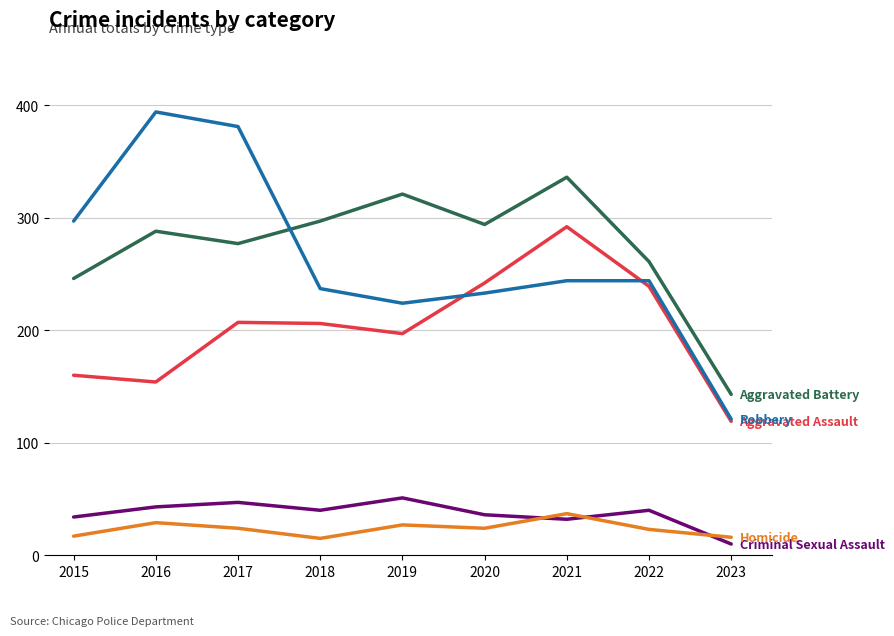

What is the smallest value displayed?

10